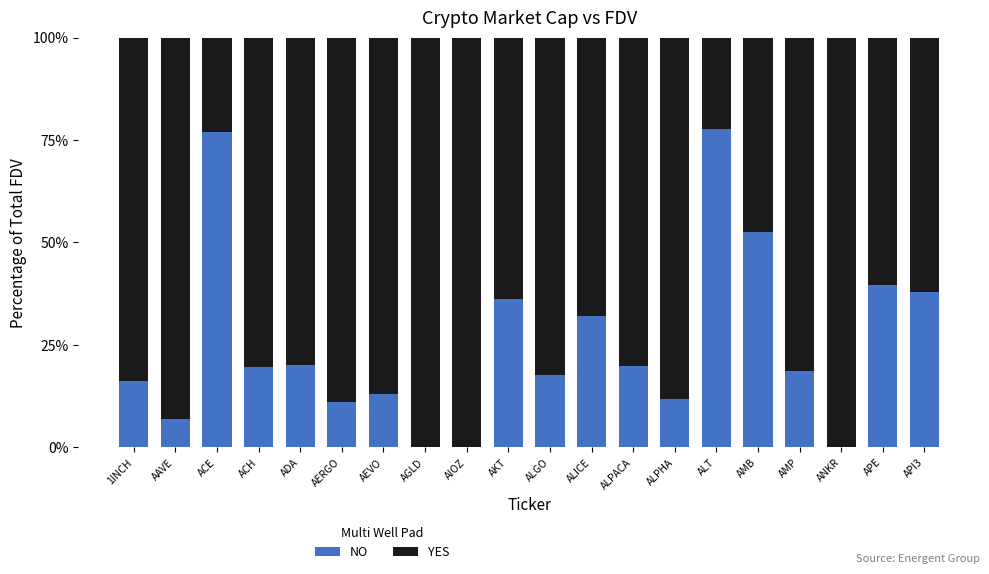

The NO series shows 4.9 at ALPHA. True or false?

False